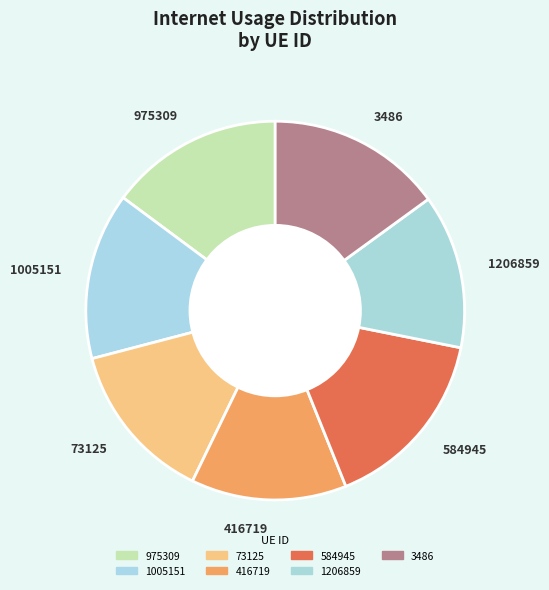

Is there any slice that represents more than half of the pie?

No